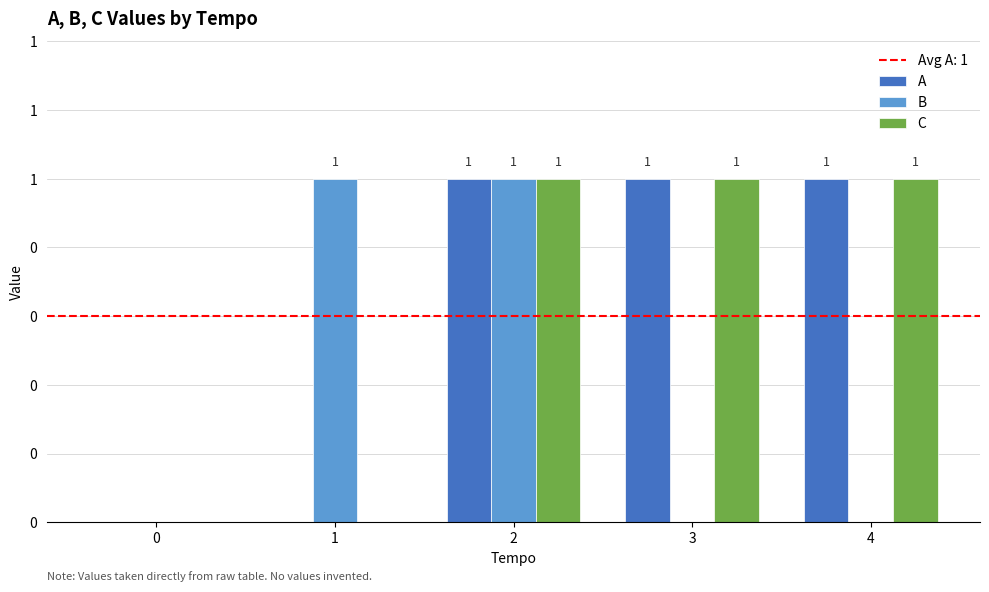

Does the chart contain stacked bars?

No